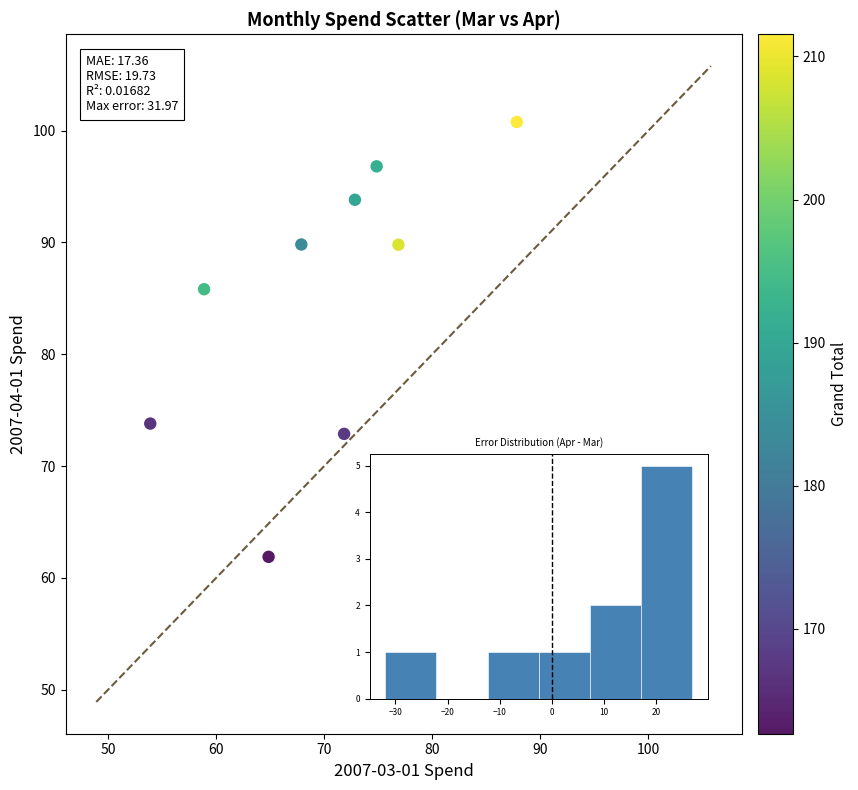

What is the average Y value?

82.0